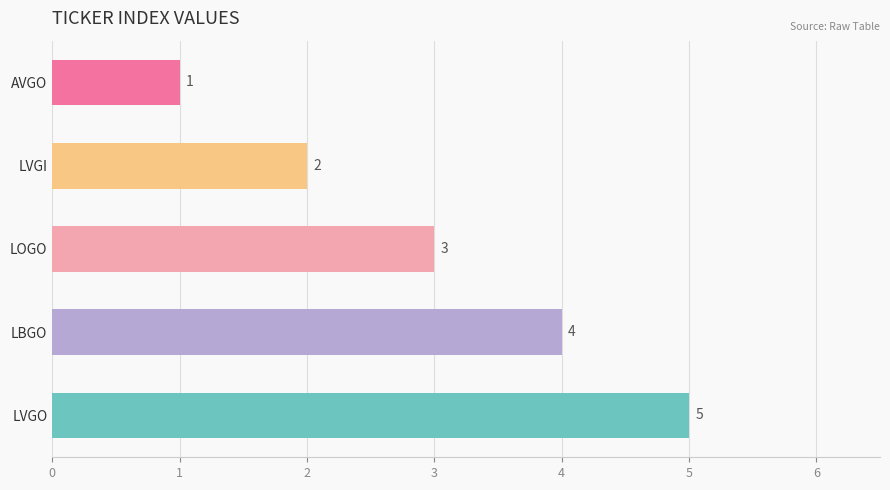

How many values are between 2 and 4?

3